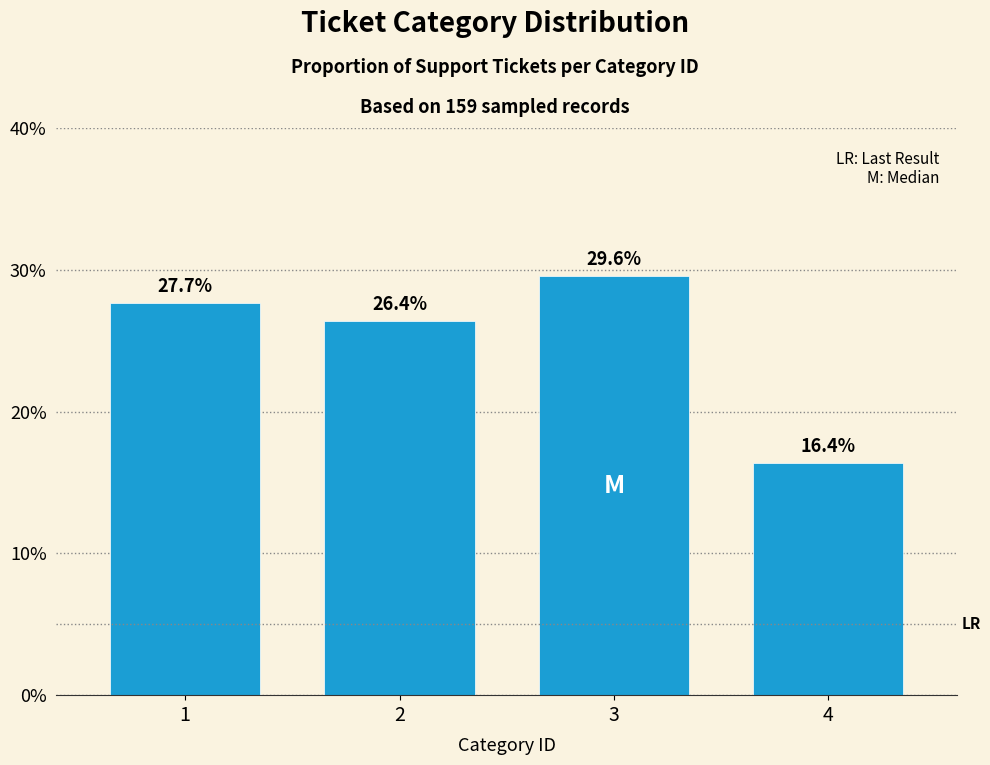

Reading left to right, list all the values displayed in this chart.

1=27.7	2=26.4	3=29.6	4=16.4